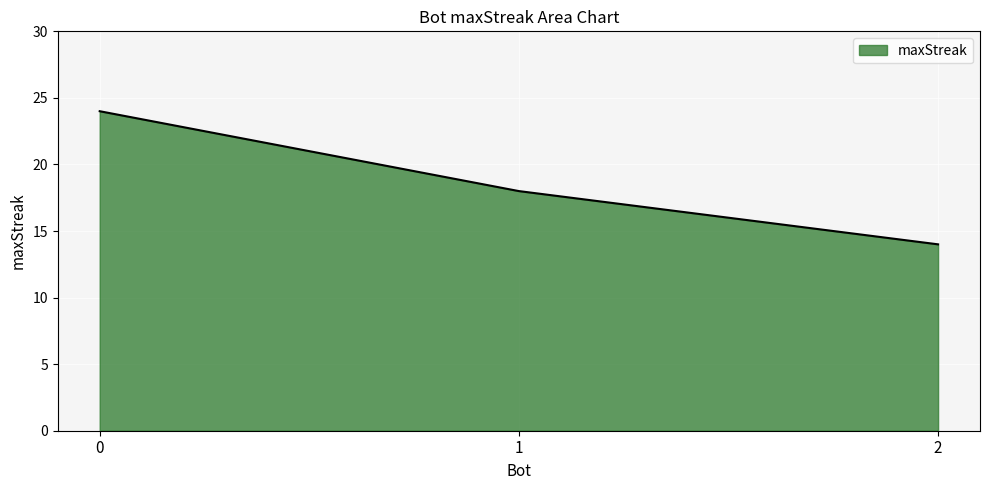

What is the ratio of the value at 2 to the value at 1?

0.8